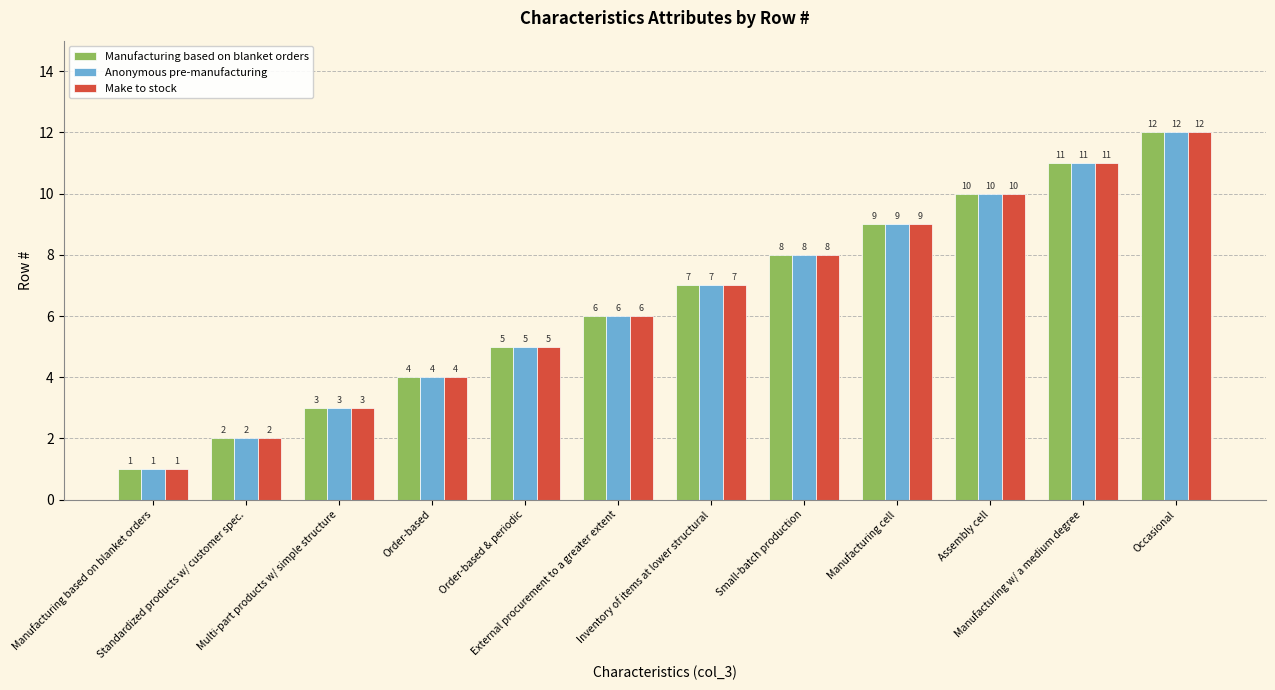

How many bars are there in each group?

3